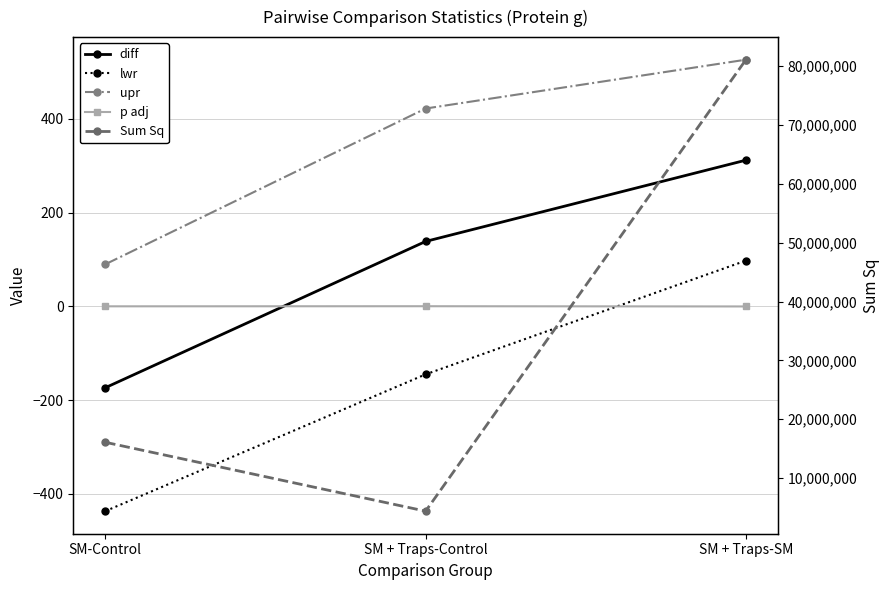

Is this an area chart (filled region under the line)?

No